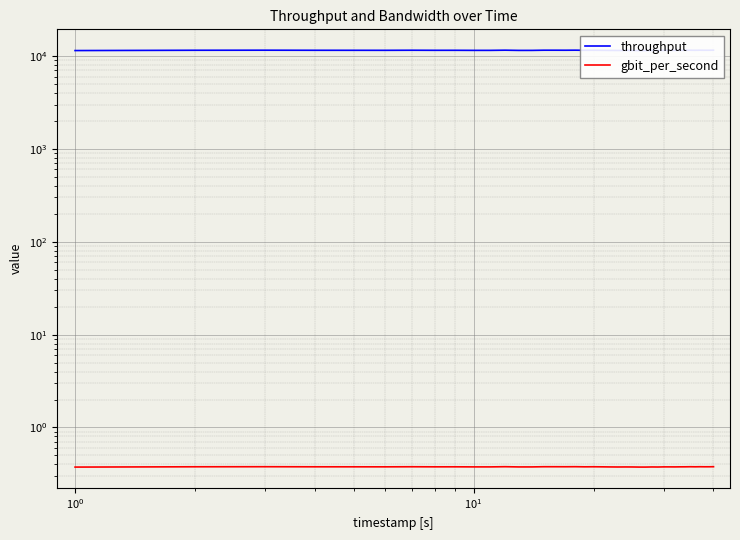

Is it true that throughput equals 4155.0 at 8?

False